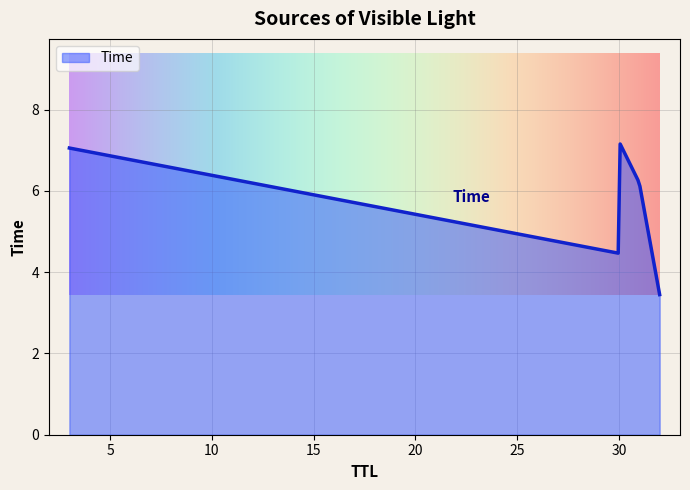

What is the greatest value displayed?

7.2